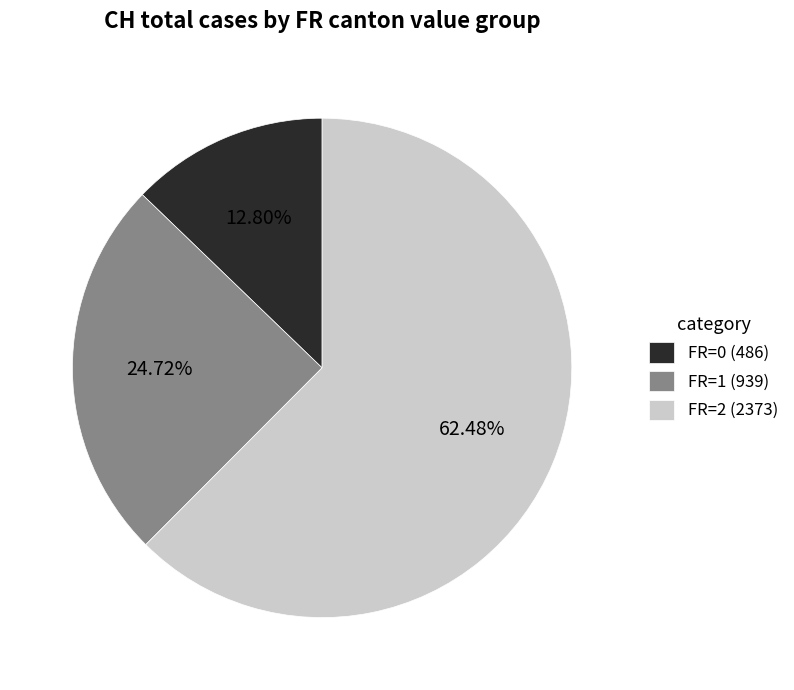

Count the number of slices in the pie.

3